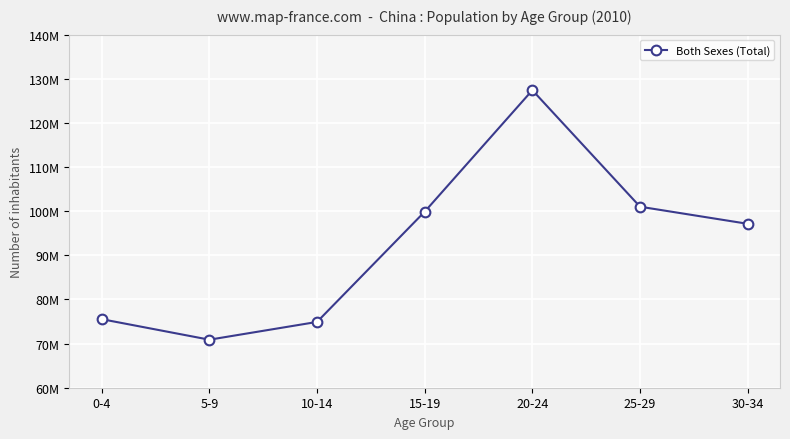

Is this an area chart (filled region under the line)?

No